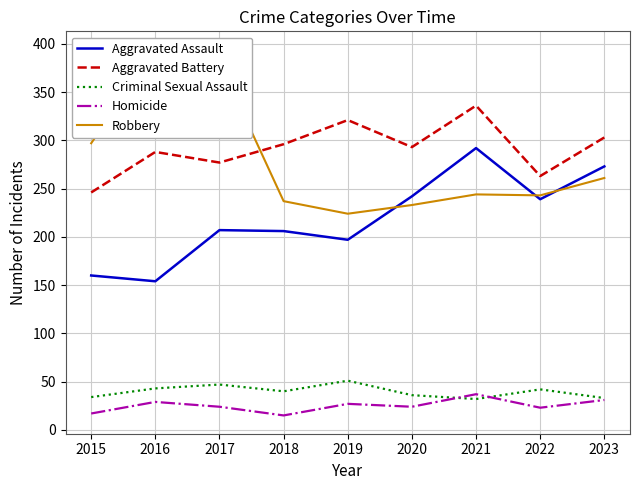

True or false: Aggravated Assault and Homicide intersect in this chart.

False